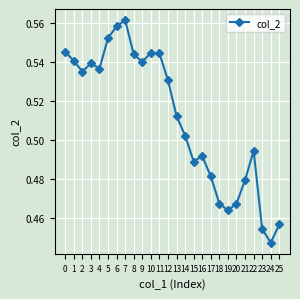

What is the difference between the second highest and second lowest values?

0.1